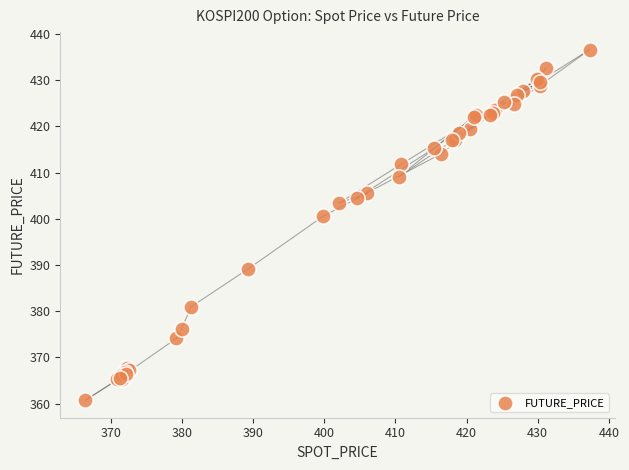

What Y value in the scatter plot is closest to 398?

400.6